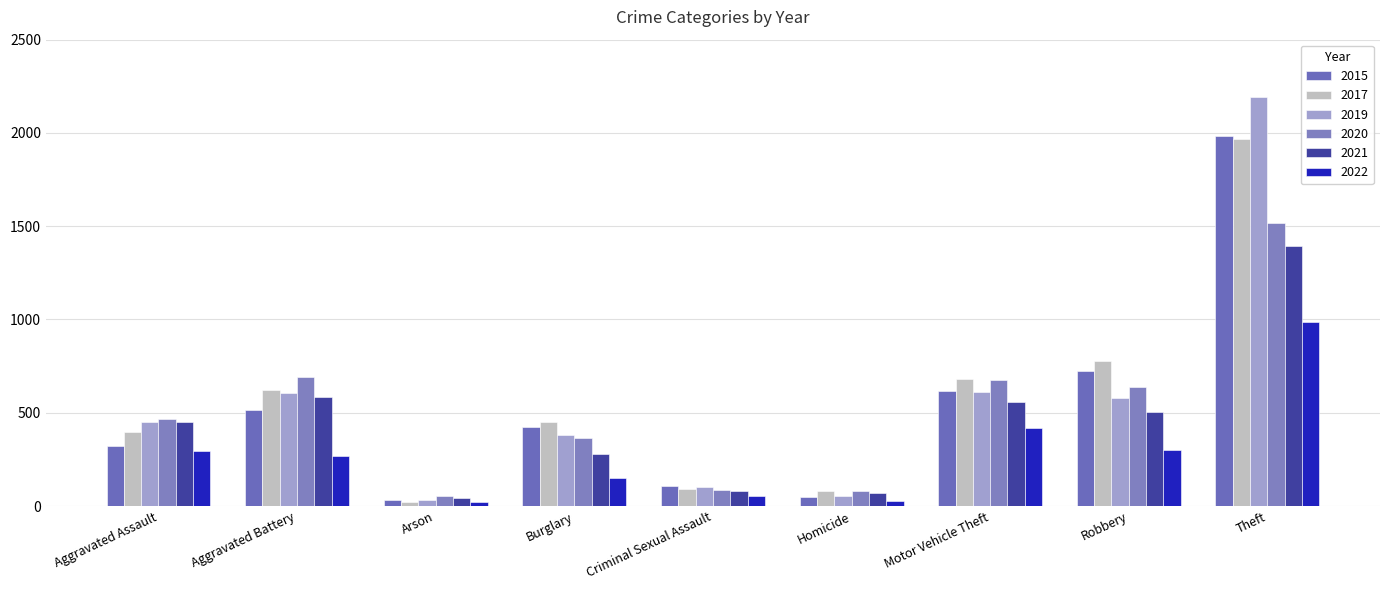

Rank the series by their maximum value, from lowest to highest.

2022, 2021, 2020, 2017, 2015, 2019